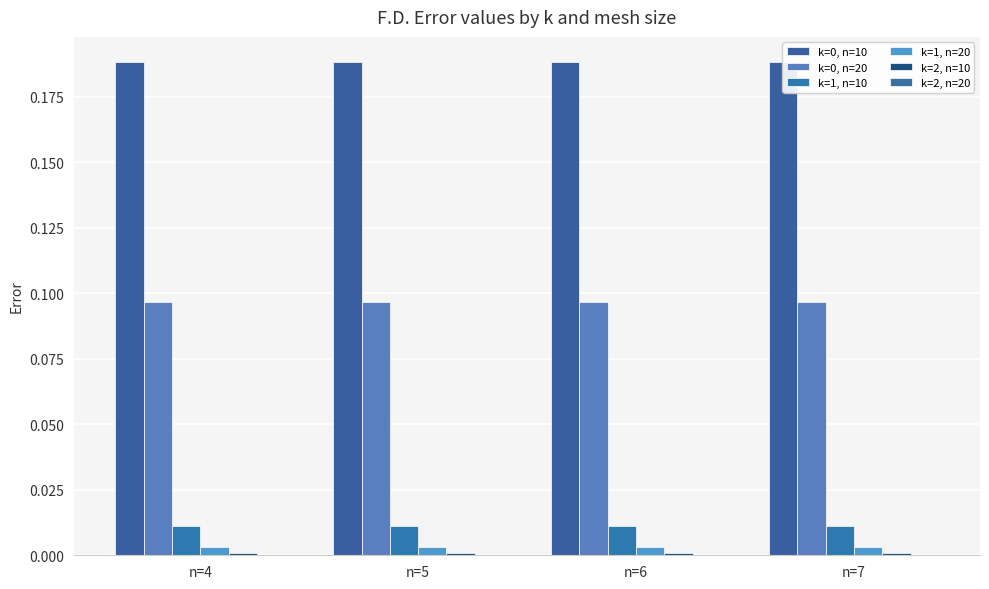

What is the greatest value displayed?

0.2